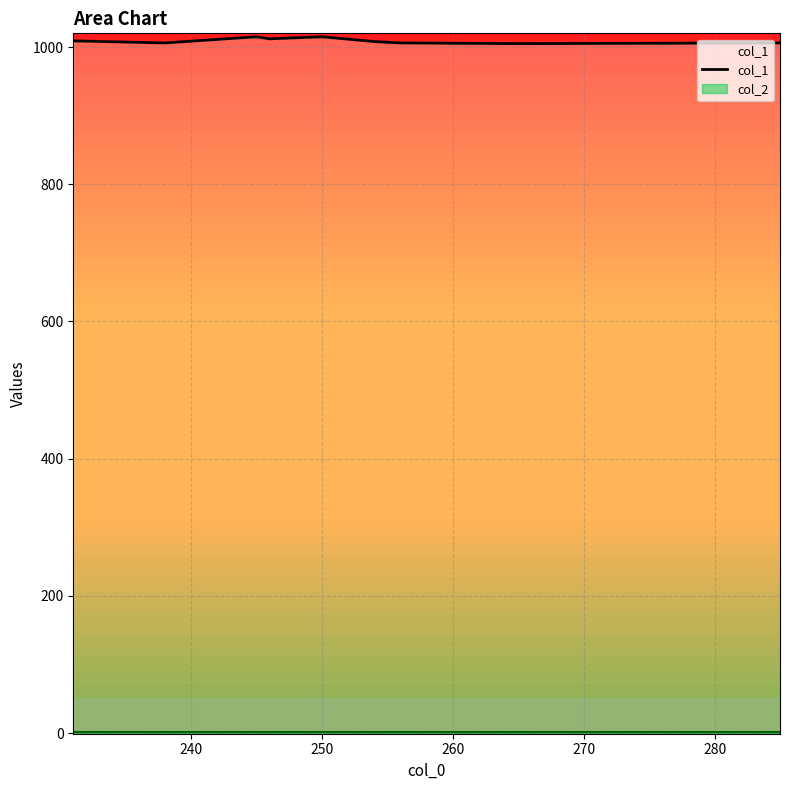

True or false: the data shows 1577 at 260.

False